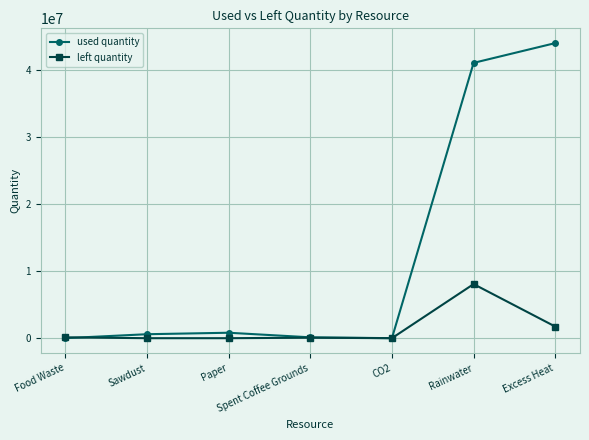

What is the difference between the second highest and second lowest values in the used quantity series?

41046063